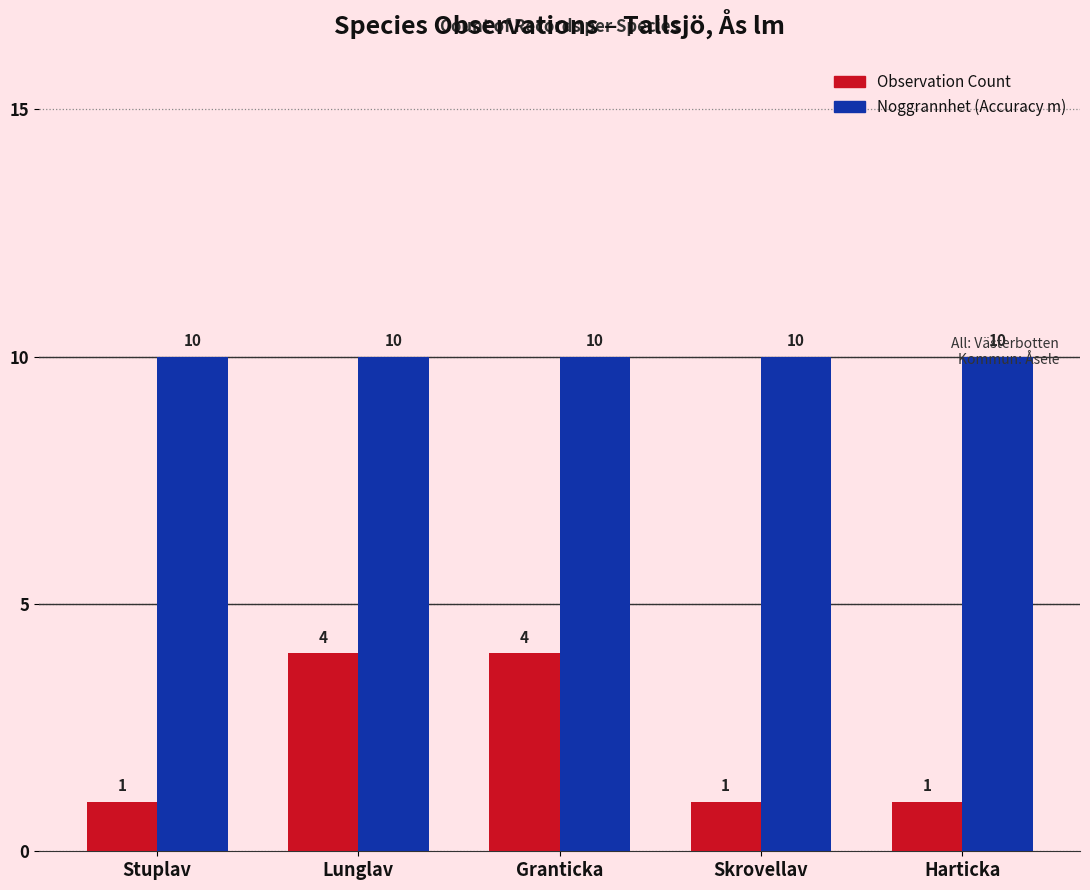

Which series changed the most between Stuplav and Lunglav?

Observation Count